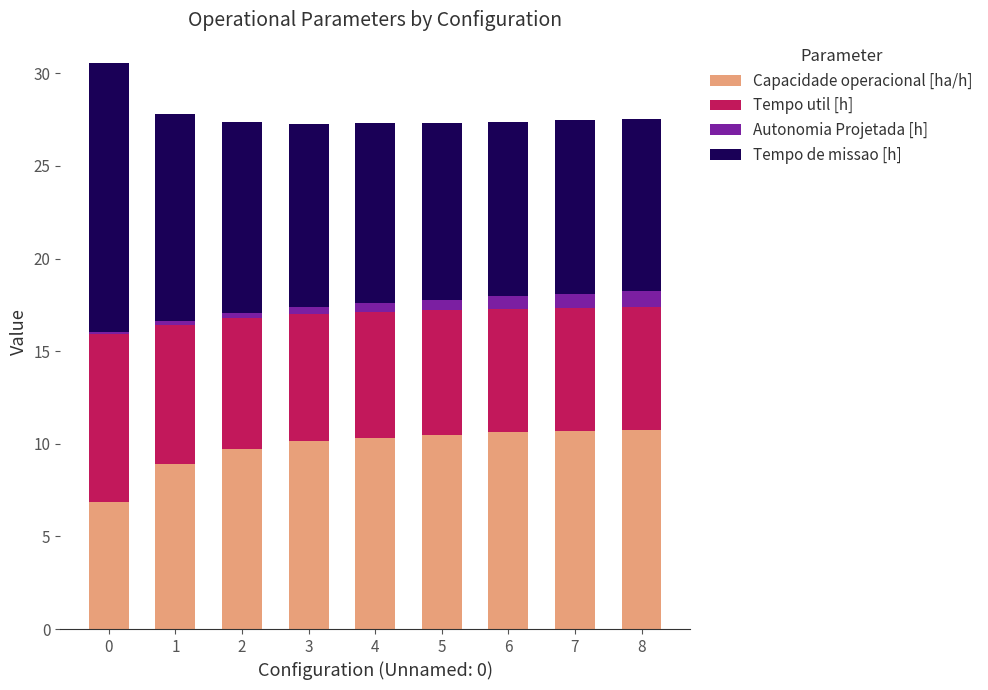

Are the bars horizontal?

No